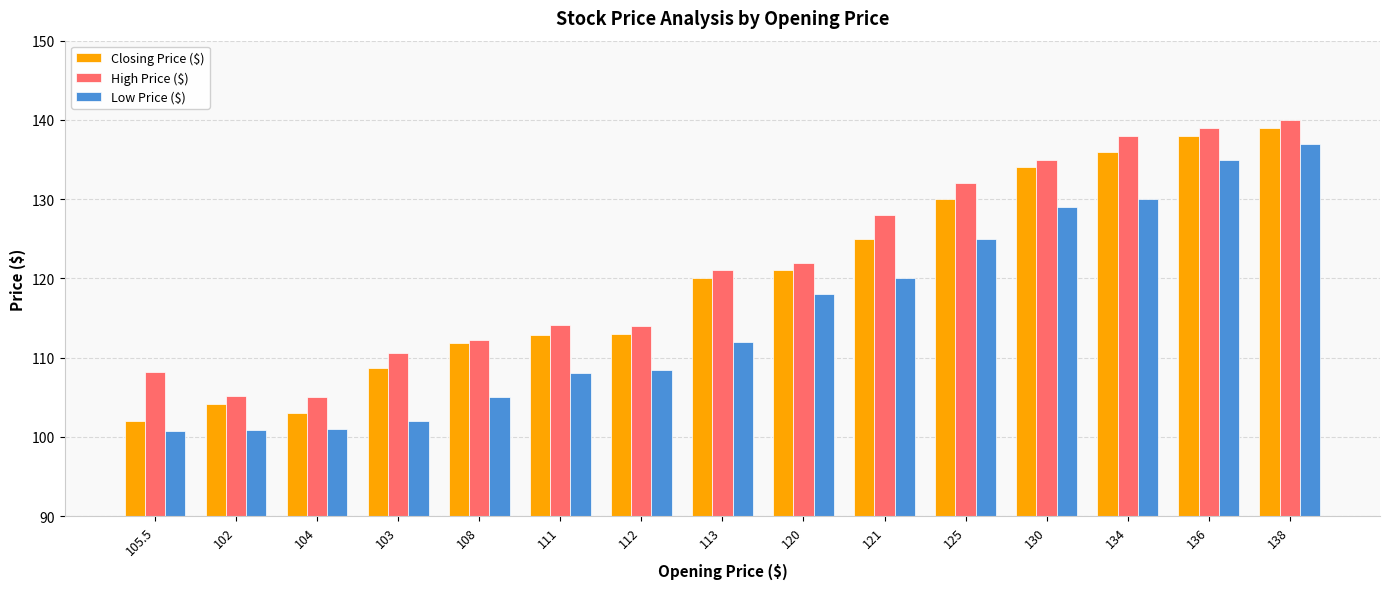

Read the Closing Price ($) value at 104.

103.0